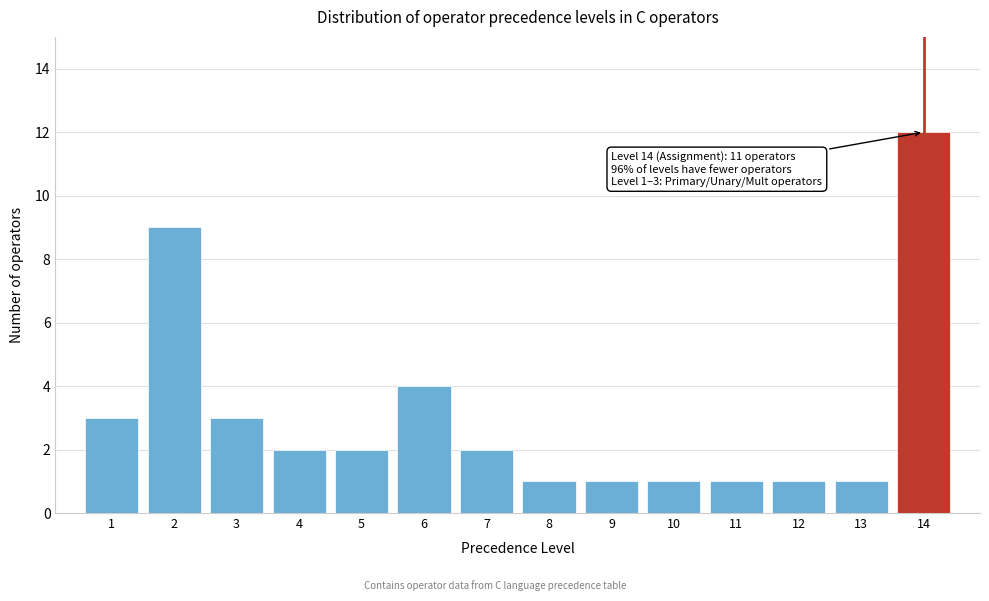

Reading left to right, list all the values displayed in this chart.

3	9	3	2	2	4	2	1	1	1	1	1	1	12